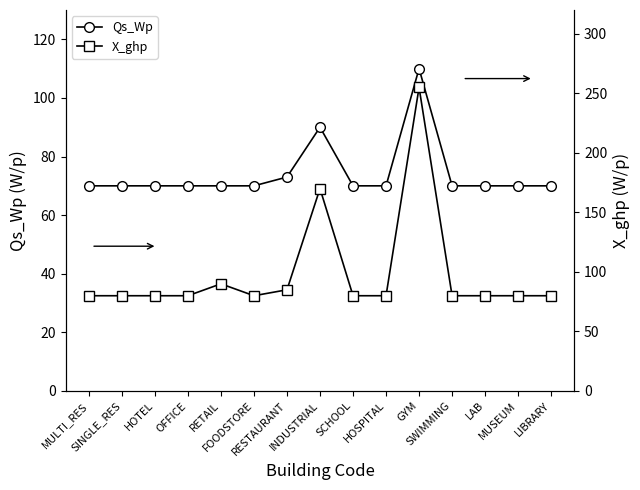

What position from the left is SINGLE_RES?

2